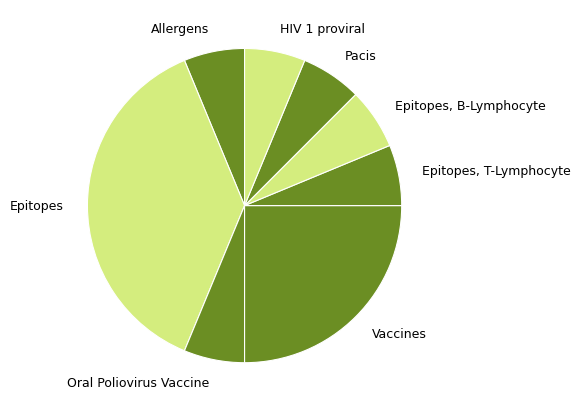

How many segments does this pie chart have?

8